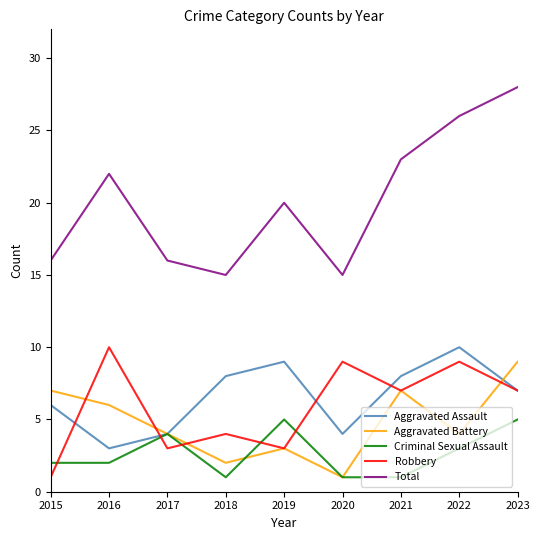

Reading left to right, extract all data points from this chart.

Aggravated Assault: 6	3	4	8	9	4	8	10	7
Aggravated Battery: 7	6	4	2	3	1	7	4	9
Criminal Sexual Assault: 2	2	4	1	5	1	1	3	5
Robbery: 1	10	3	4	3	9	7	9	7
Total: 16	22	16	15	20	15	23	26	28